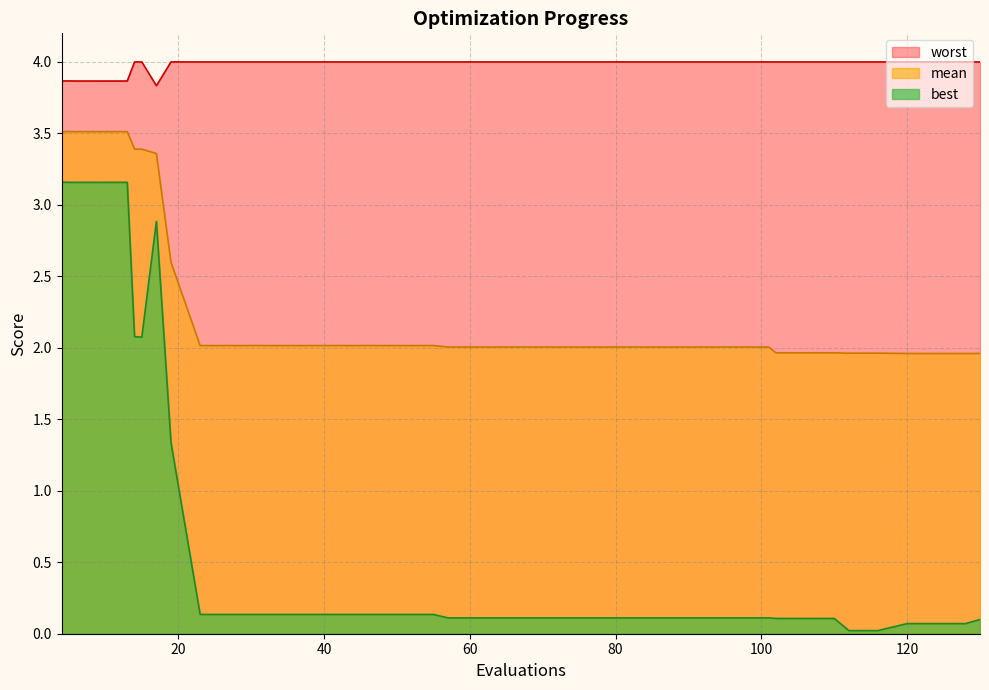

At 61, list the series in order from smallest to largest.

best, mean, worst